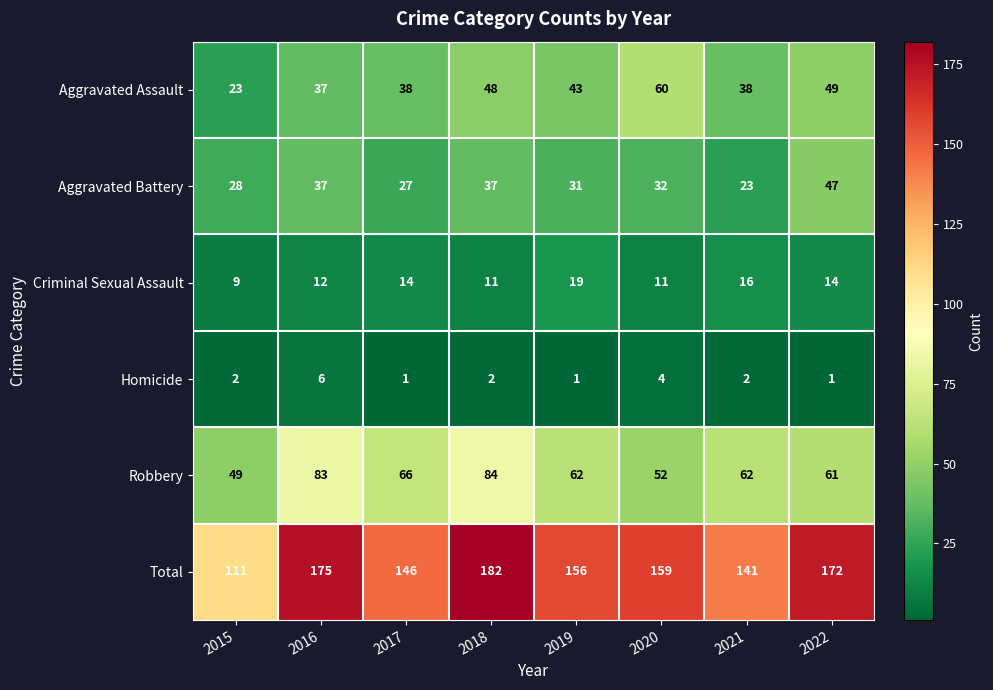

What is the maximum value shown in the chart?

182